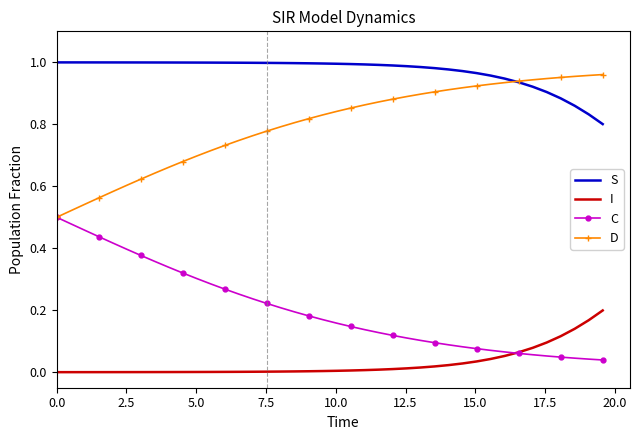

Which series has the largest total across all categories?

S